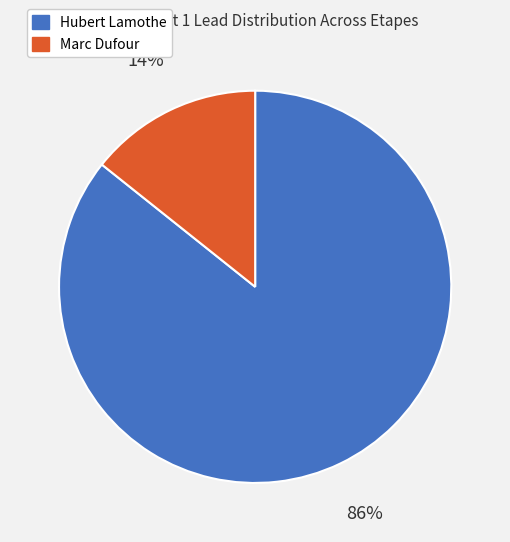

Which has a higher value, Marc Dufour or Hubert Lamothe?

Hubert Lamothe